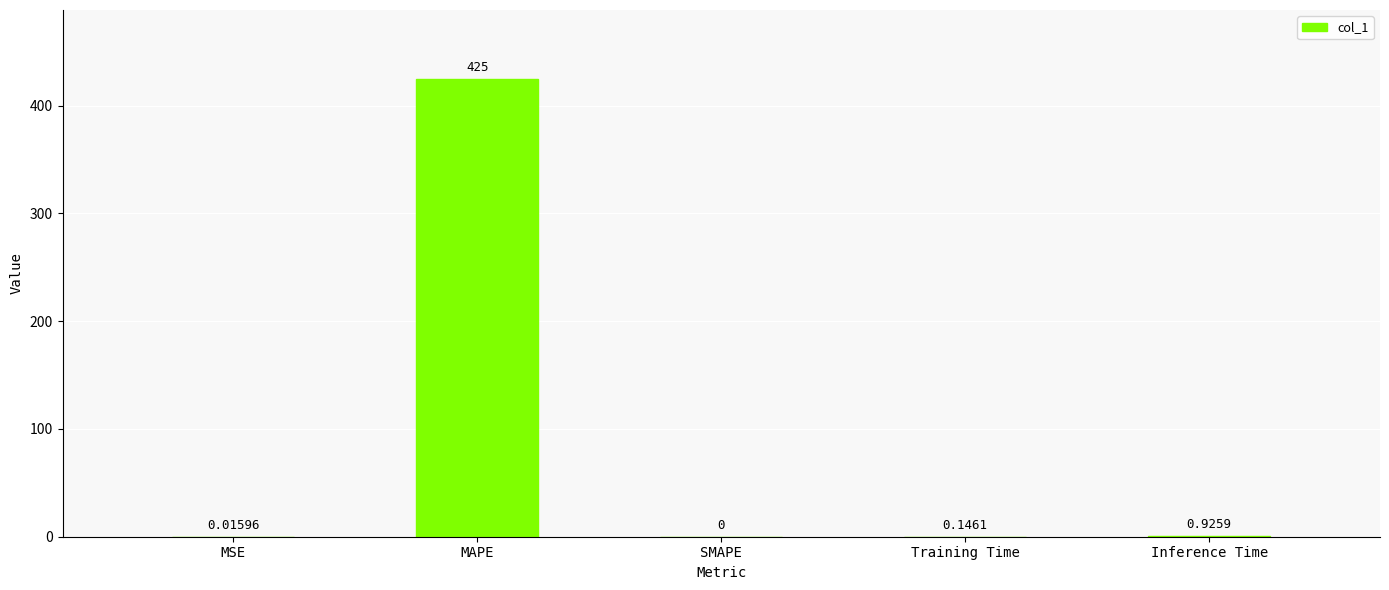

At which label is the value closest to 212?

Inference Time